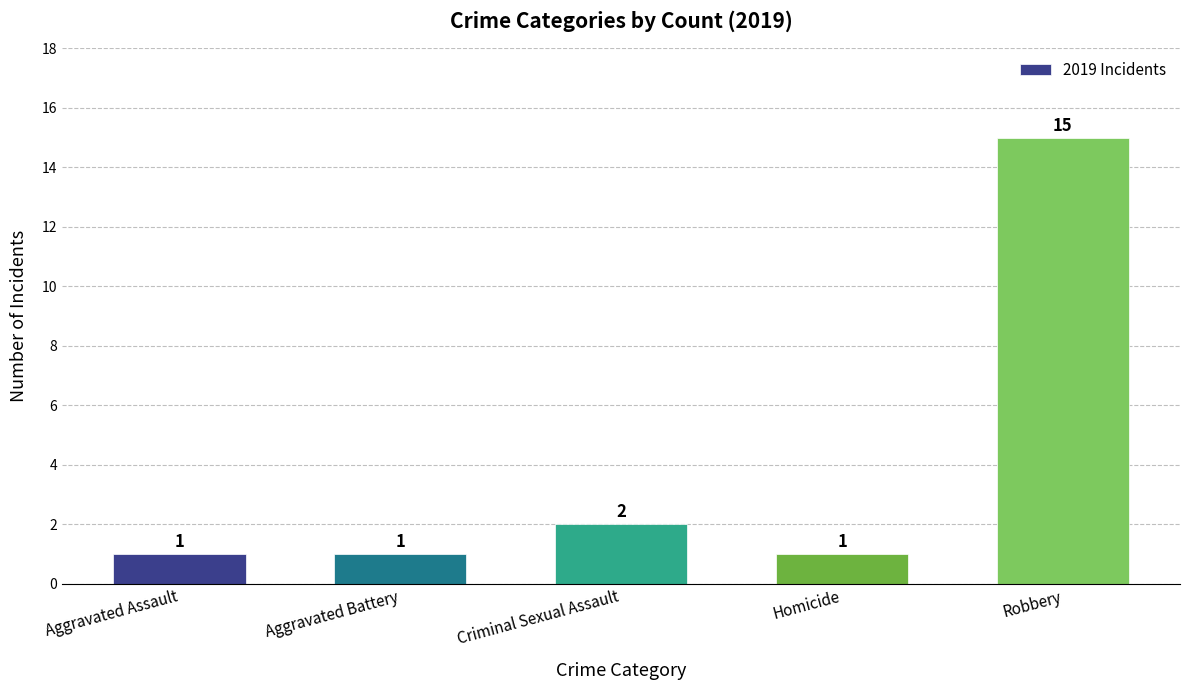

What is the difference between the maximum and minimum values?

14